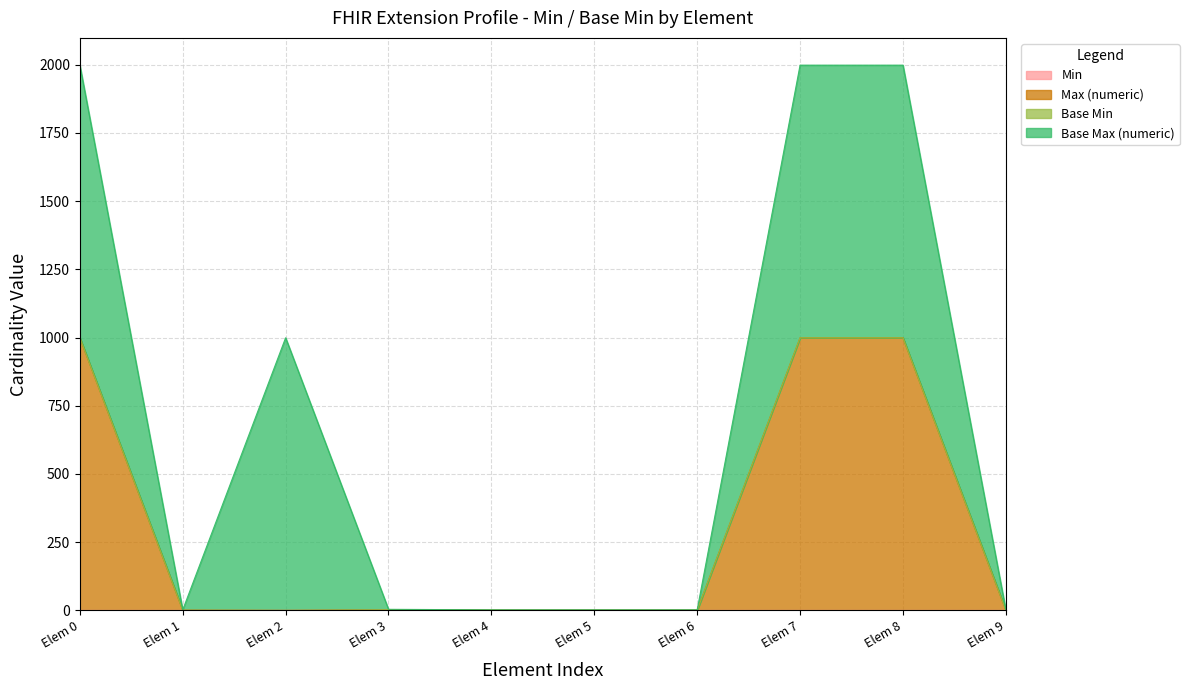

How many categories are shown in the chart?

10